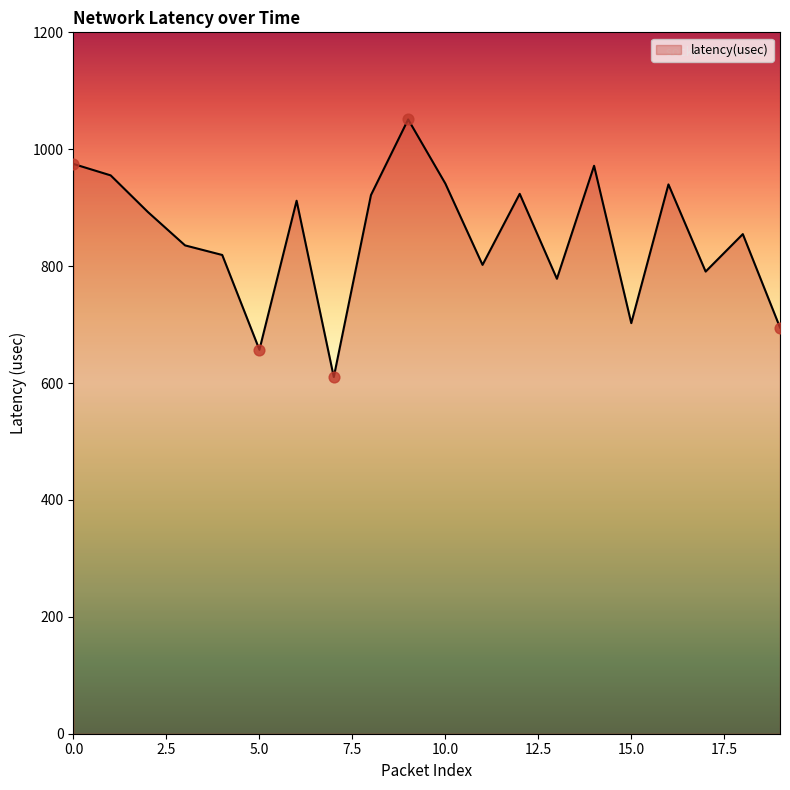

What is the smallest value displayed?

610.3